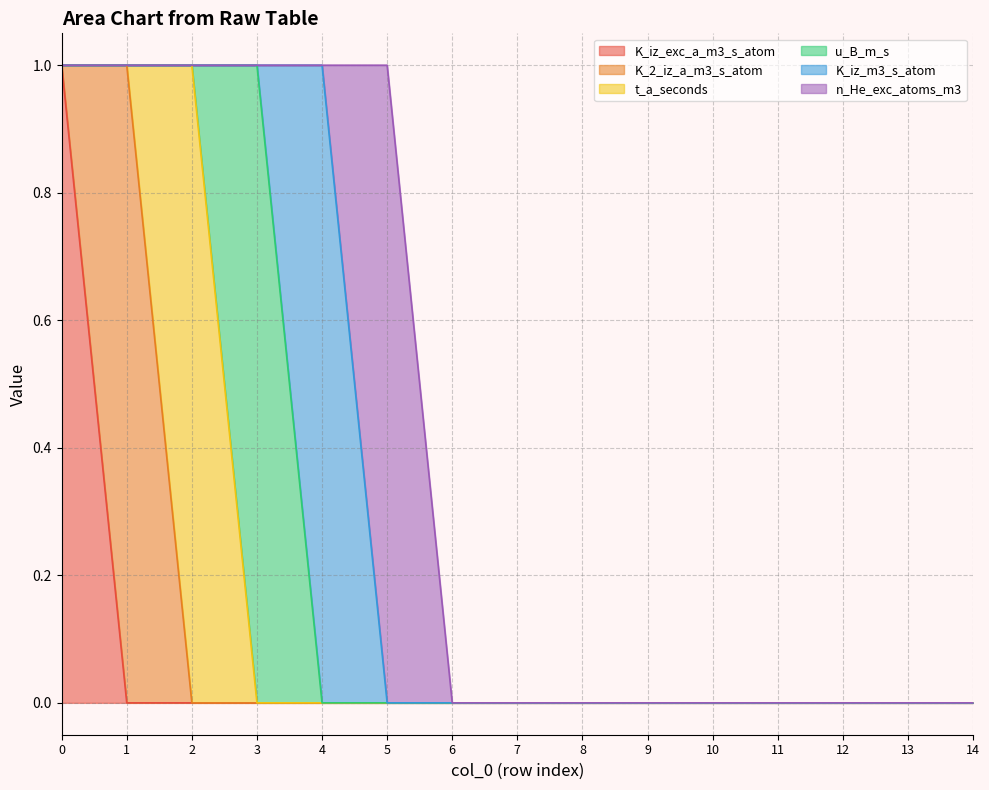

At how many categories does at least one series exceed 0?

6